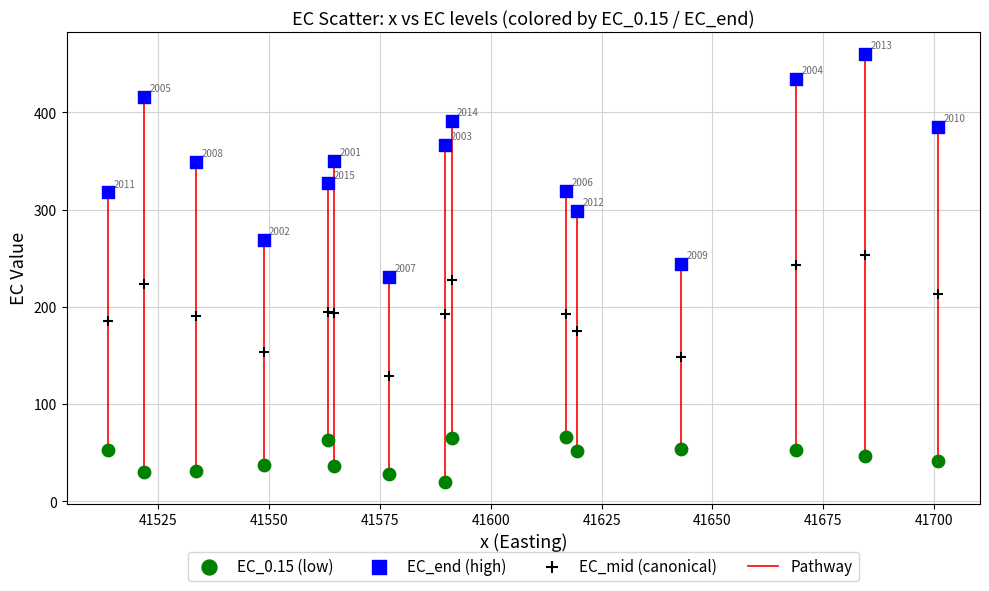

Which series has the largest Y range (max minus min)?

EC_end (high)